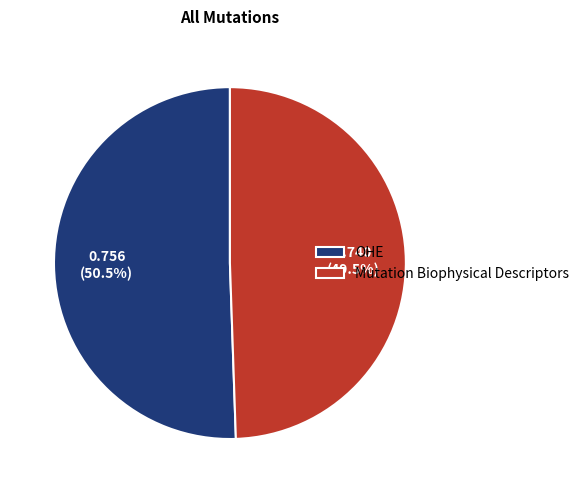

Which slice is the largest?

OHE